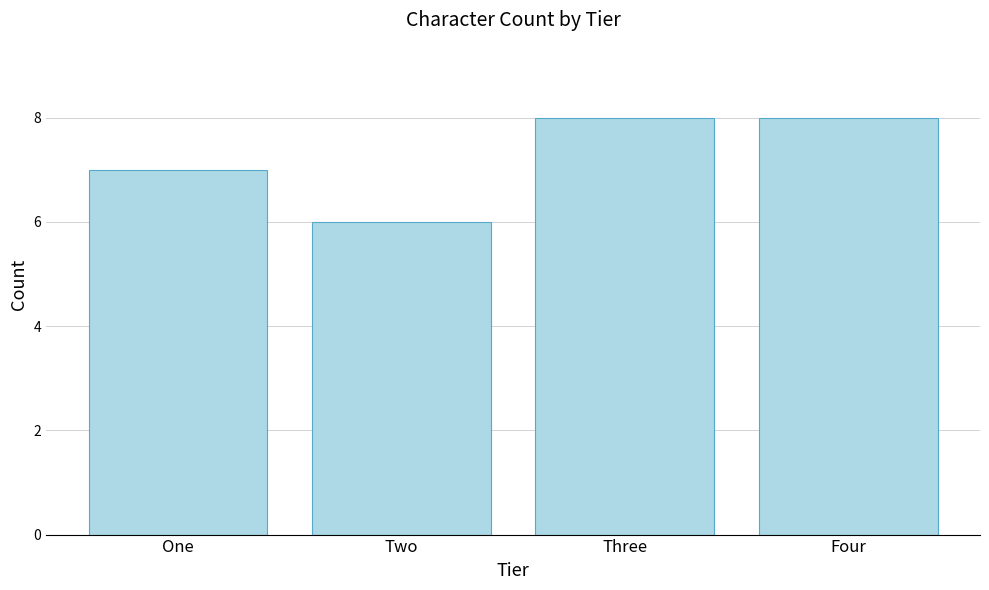

True or false: the data shows 6 at Two.

True